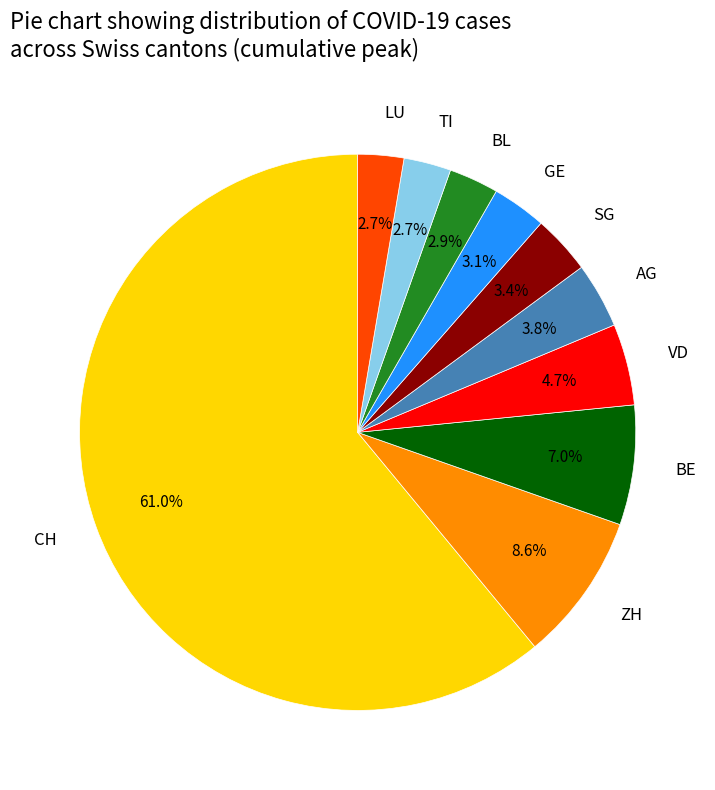

To the nearest percent, what is the difference between the largest and smallest slice percentages?

58%